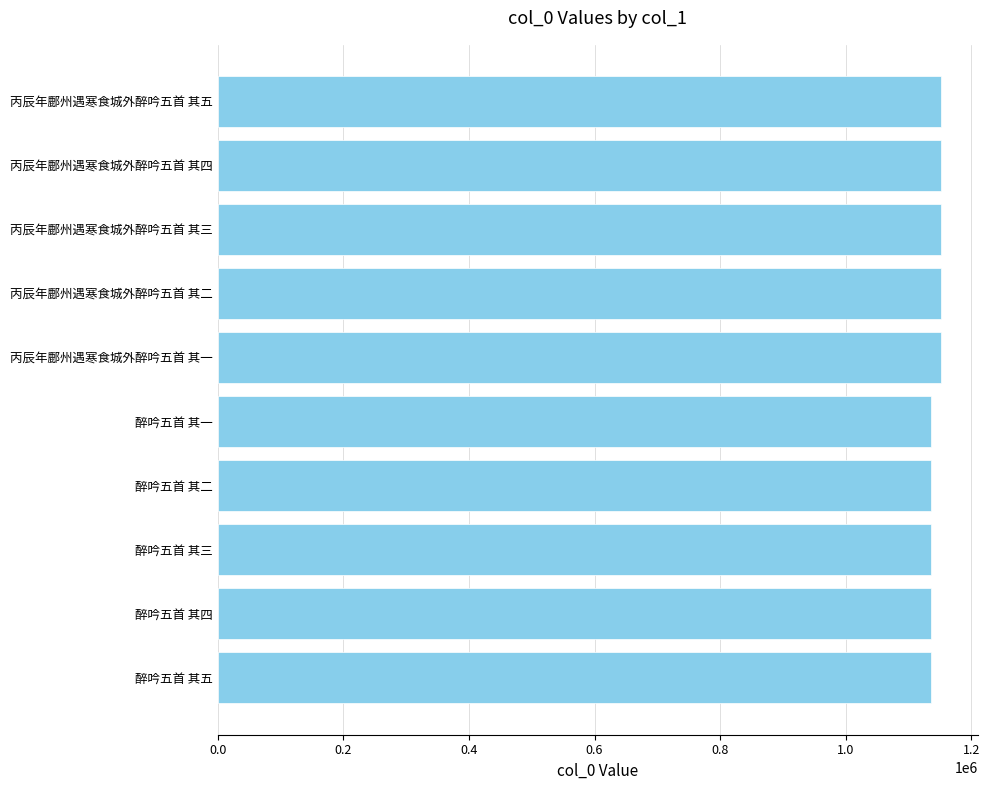

The value at 醉吟五首 其二 is 1136405. True or false?

True